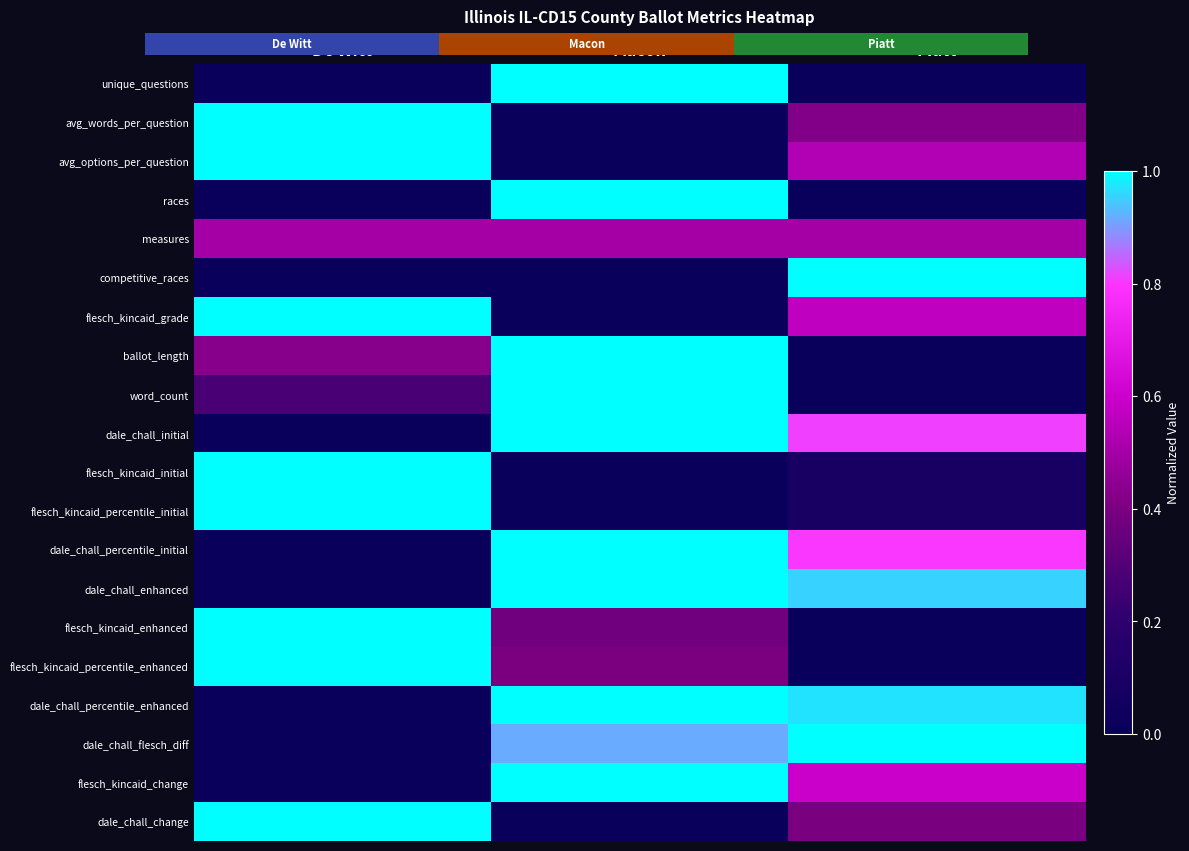

At which category is the sum across all series the highest?

Macon